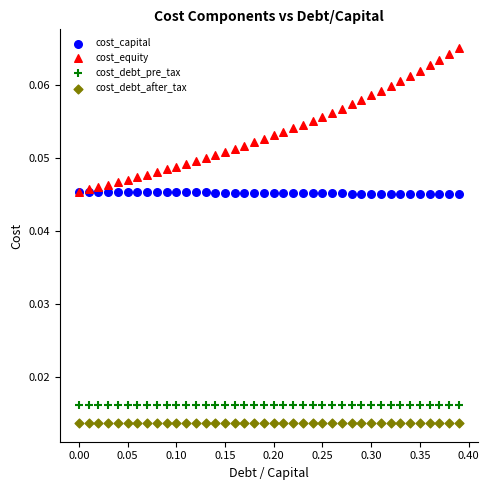

Which series contains the lowest Y value?

cost_debt_after_tax